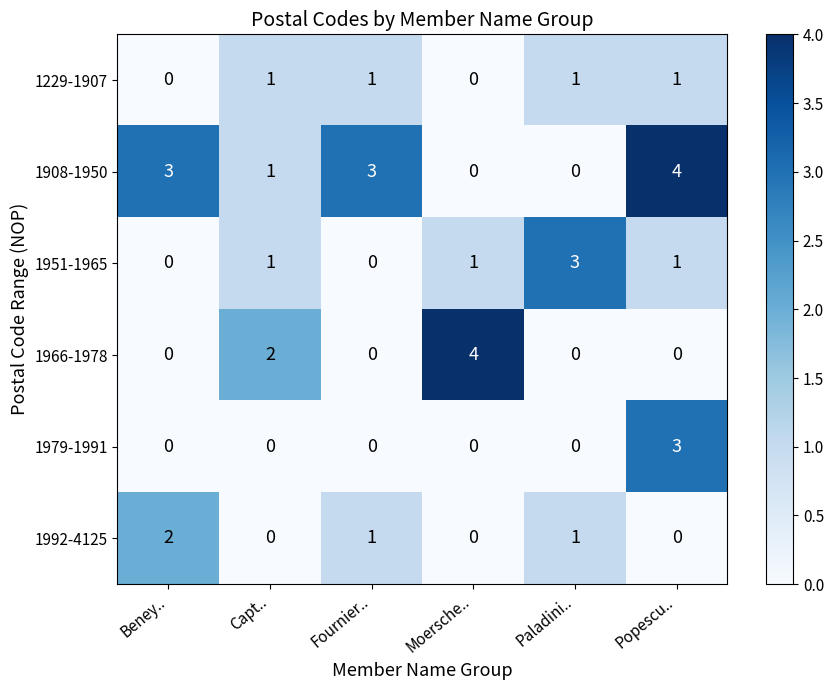

What is the maximum value shown in the chart?

4